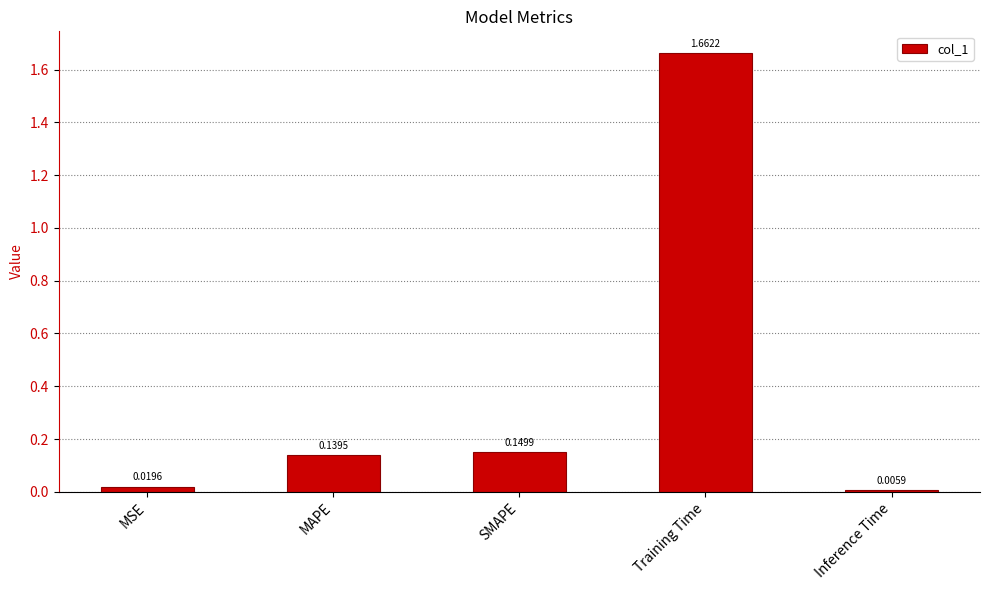

How many bars are there in total?

5